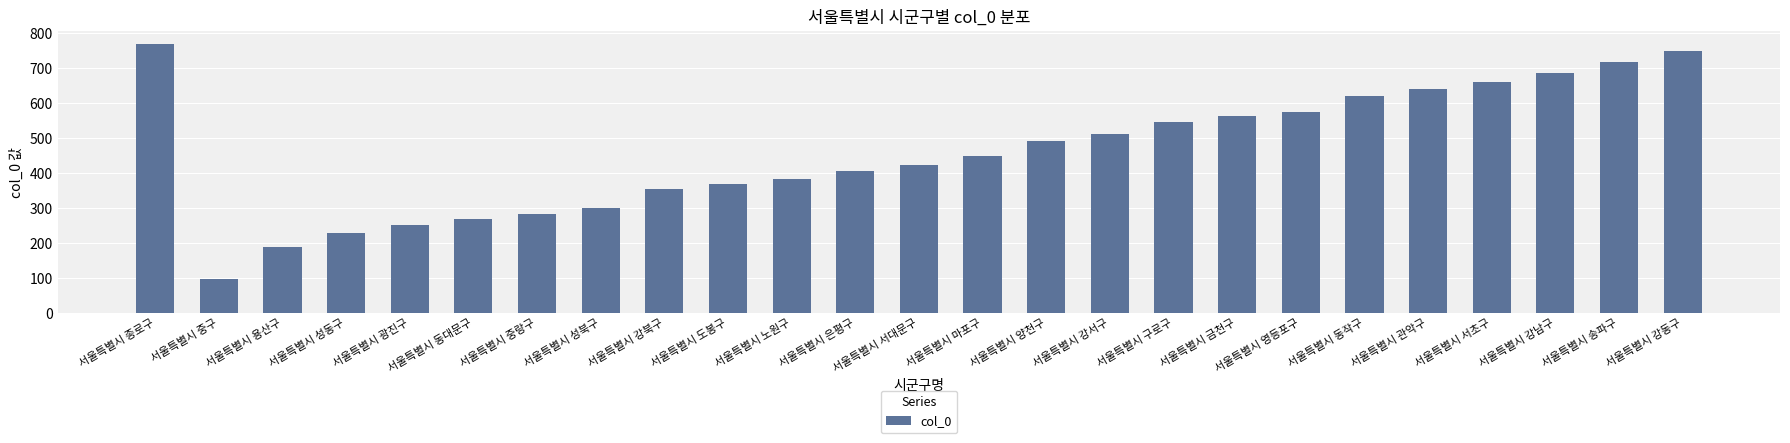

Reading right to left, extract all data points from this chart.

749	718	686	662	640	621	575	564	545	511	492	450	422	405	384	369	354	300	283	267	251	227	188	95	769